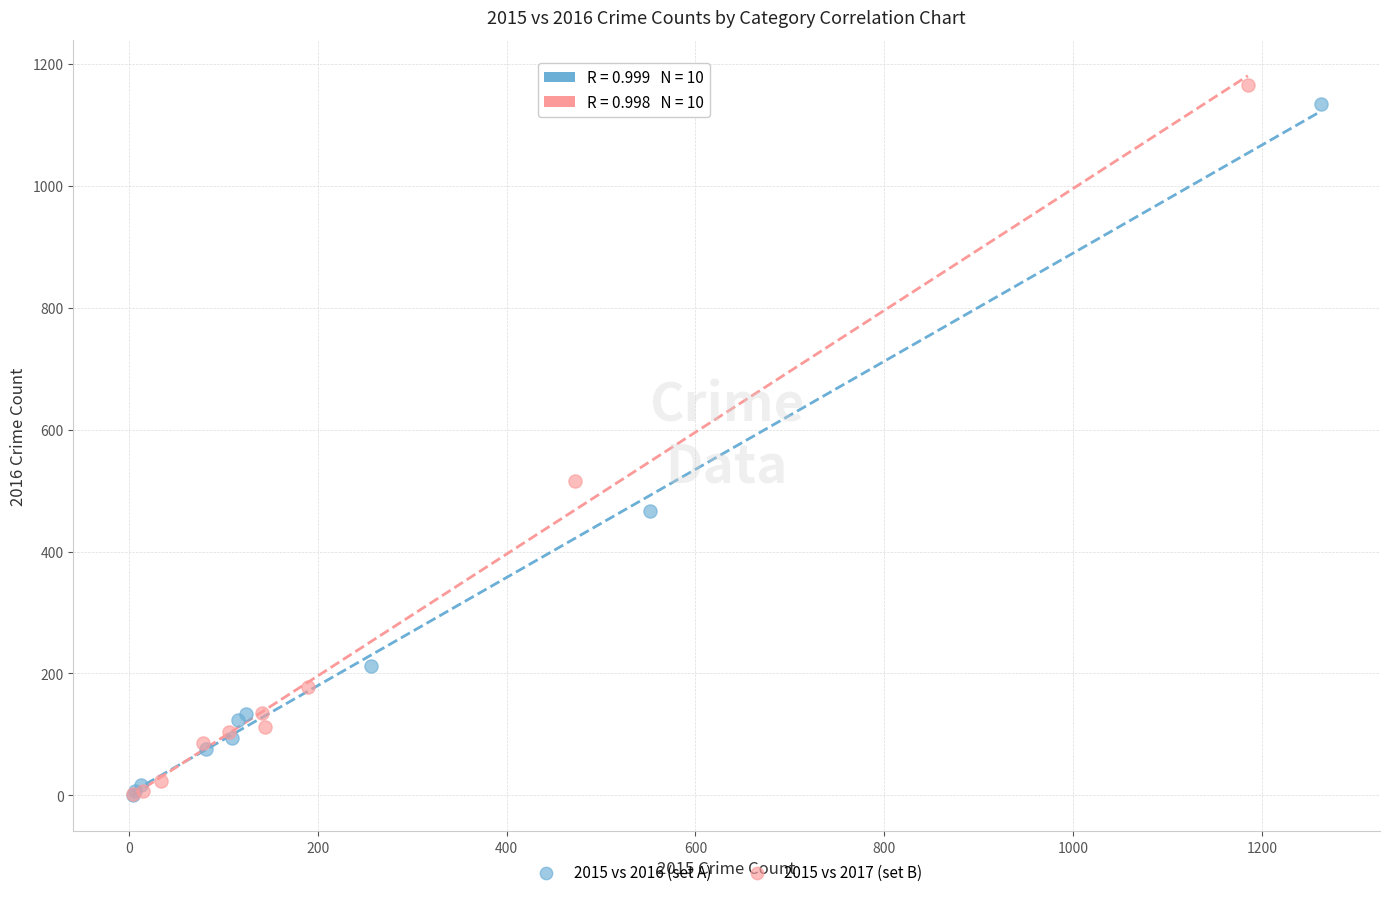

Which series has the largest Y range (max minus min)?

2015 vs 2017 (set B)